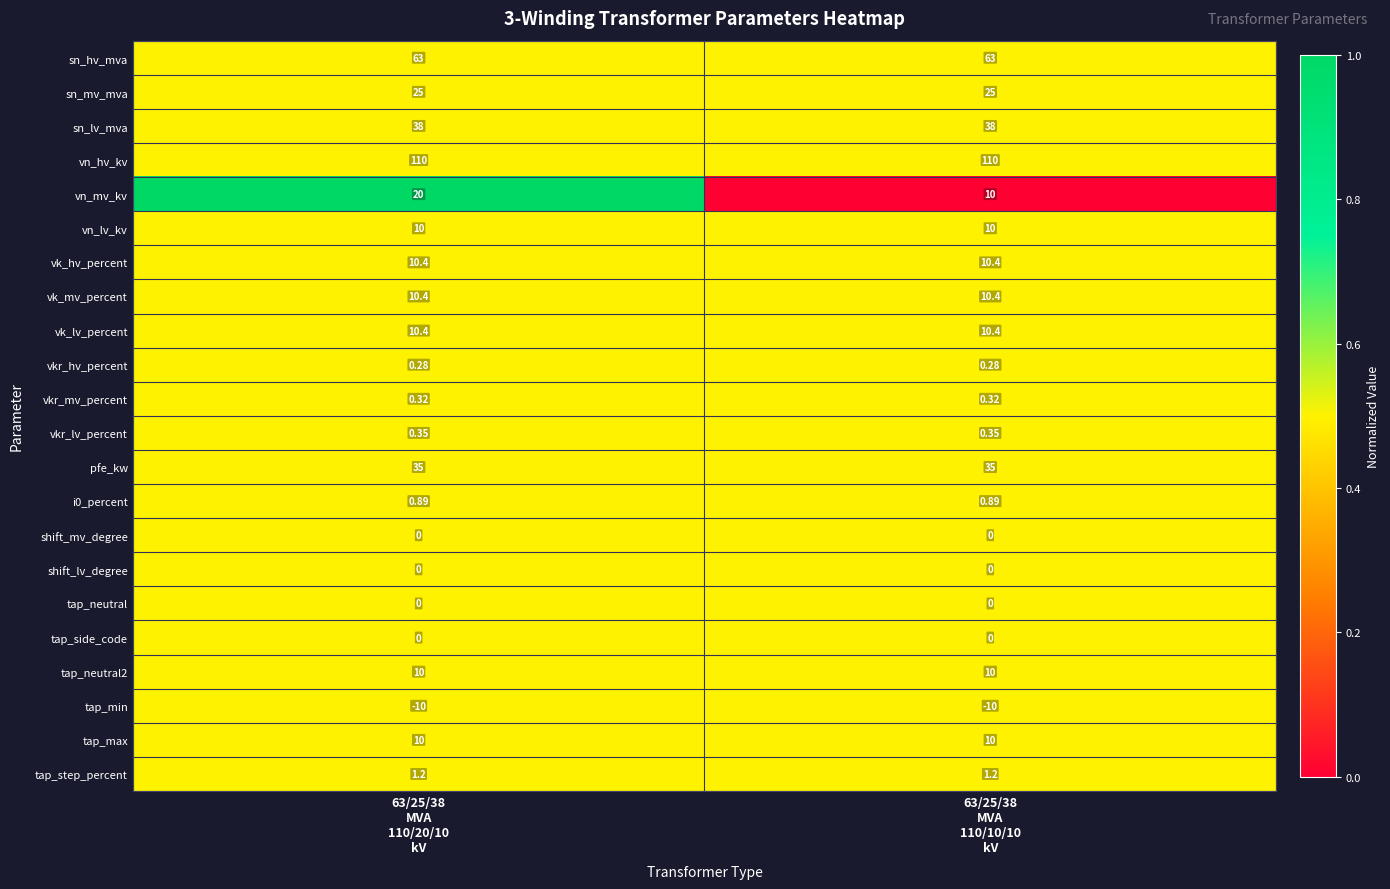

Which series has the largest range (max minus min)?

vn_mv_kv